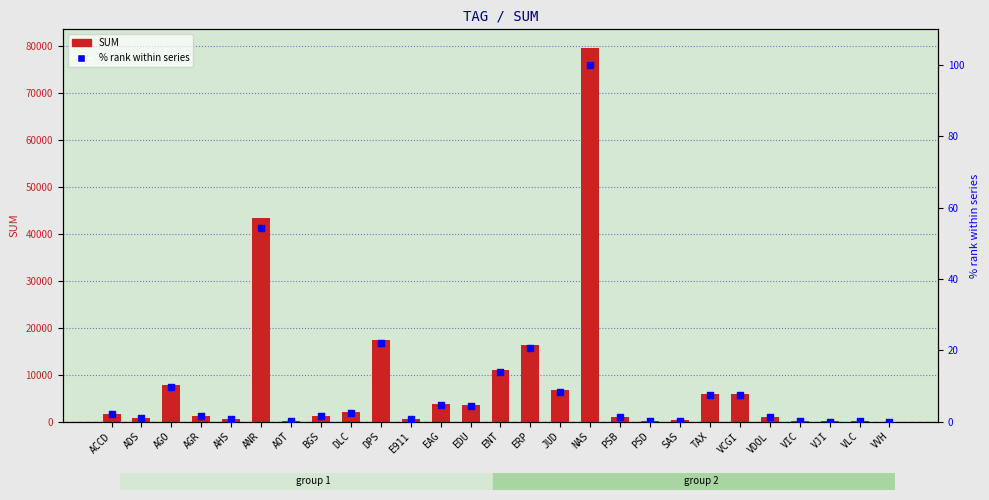

What are all the series names shown in the legend?

SUM, % rank within series